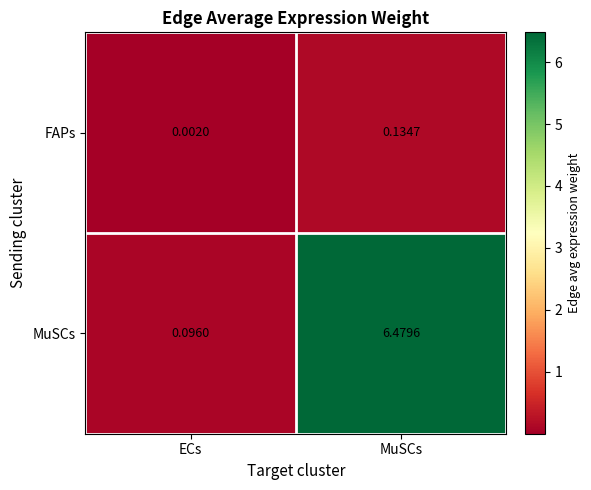

Which series changed the most between ECs and MuSCs?

MuSCs